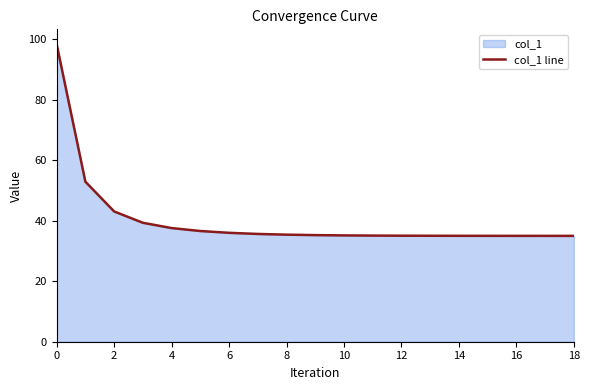

True or false: there are more than 2 points higher than both neighbors.

False